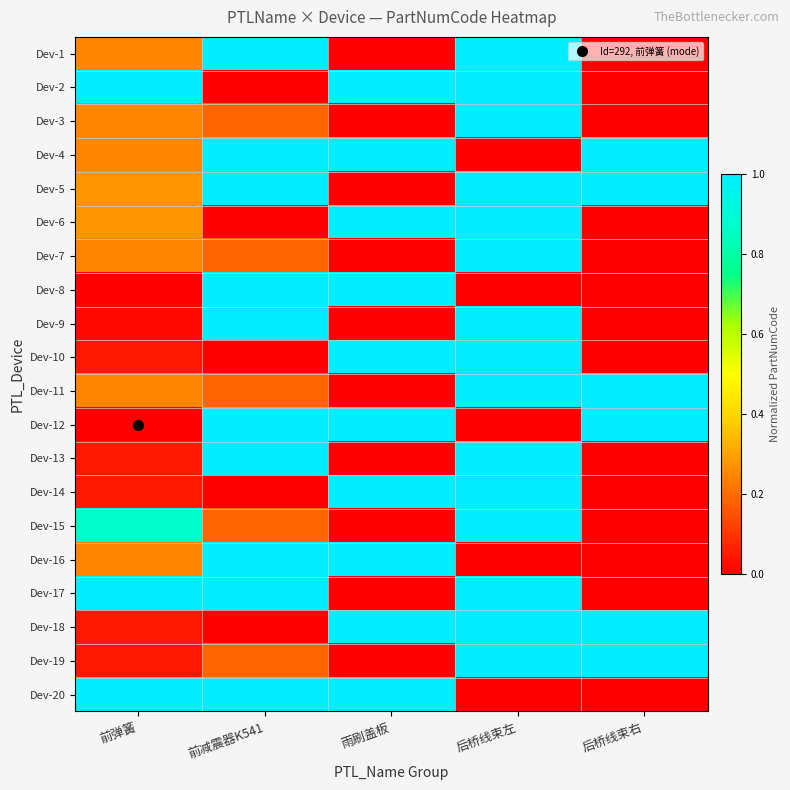

Which series has the largest total across all categories?

Dev-5